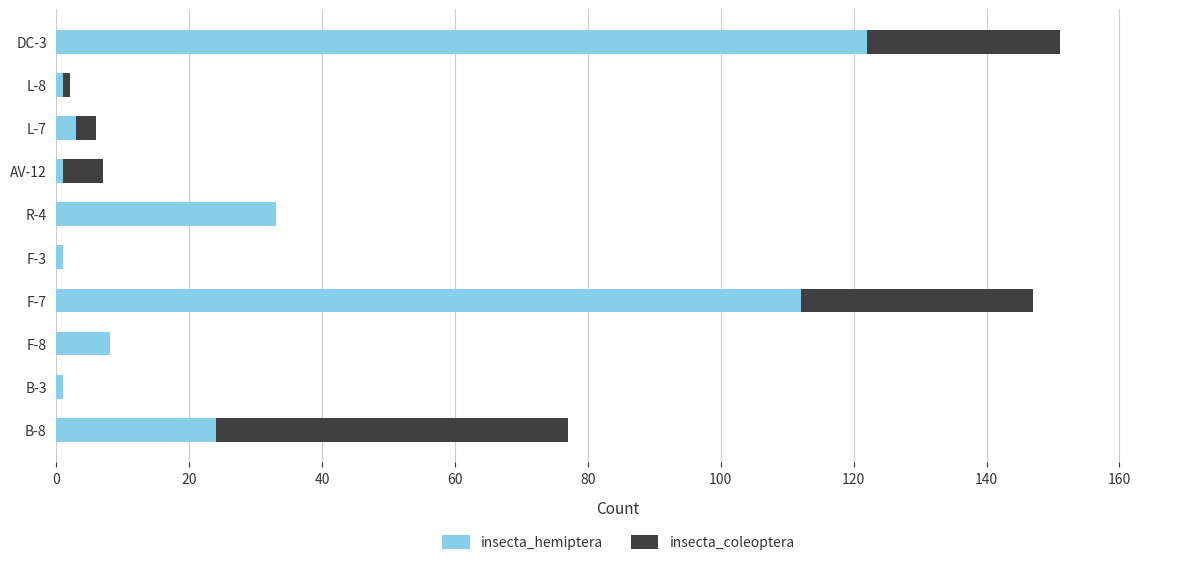

What are all the series names shown in the legend?

insecta_hemiptera, insecta_coleoptera